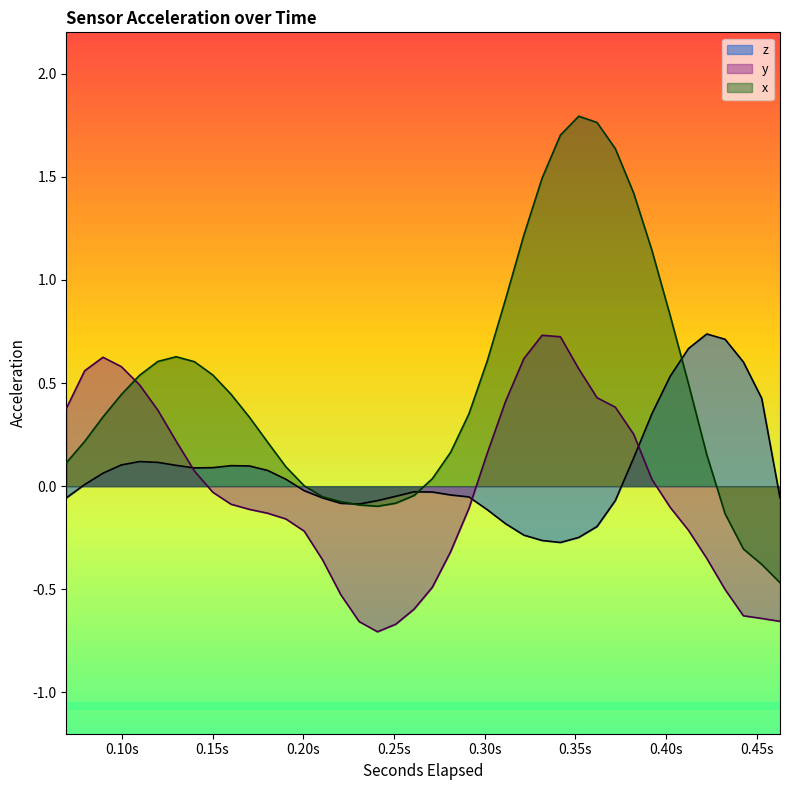

Which series has the widest spread of values?

x